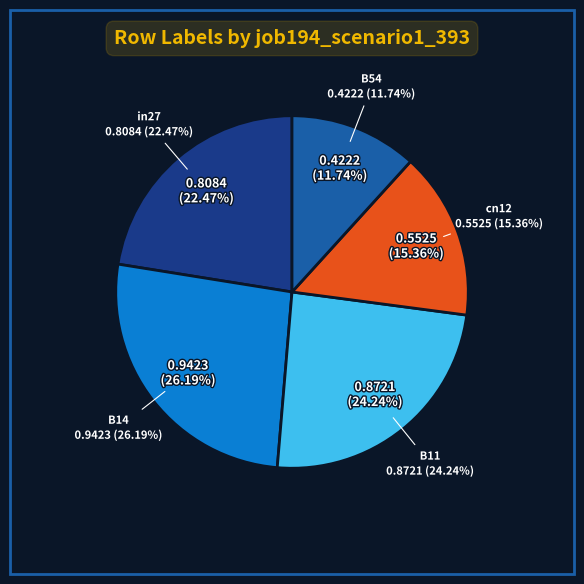

Between in27 and B14, which is larger?

B14